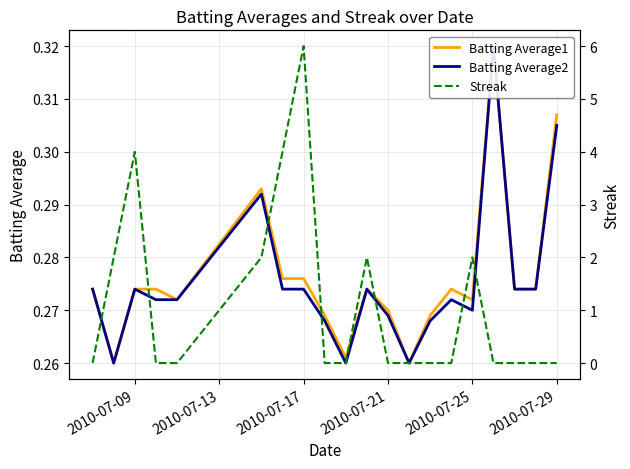

What are all the series names shown in the legend?

Batting Average1, Batting Average2, Streak